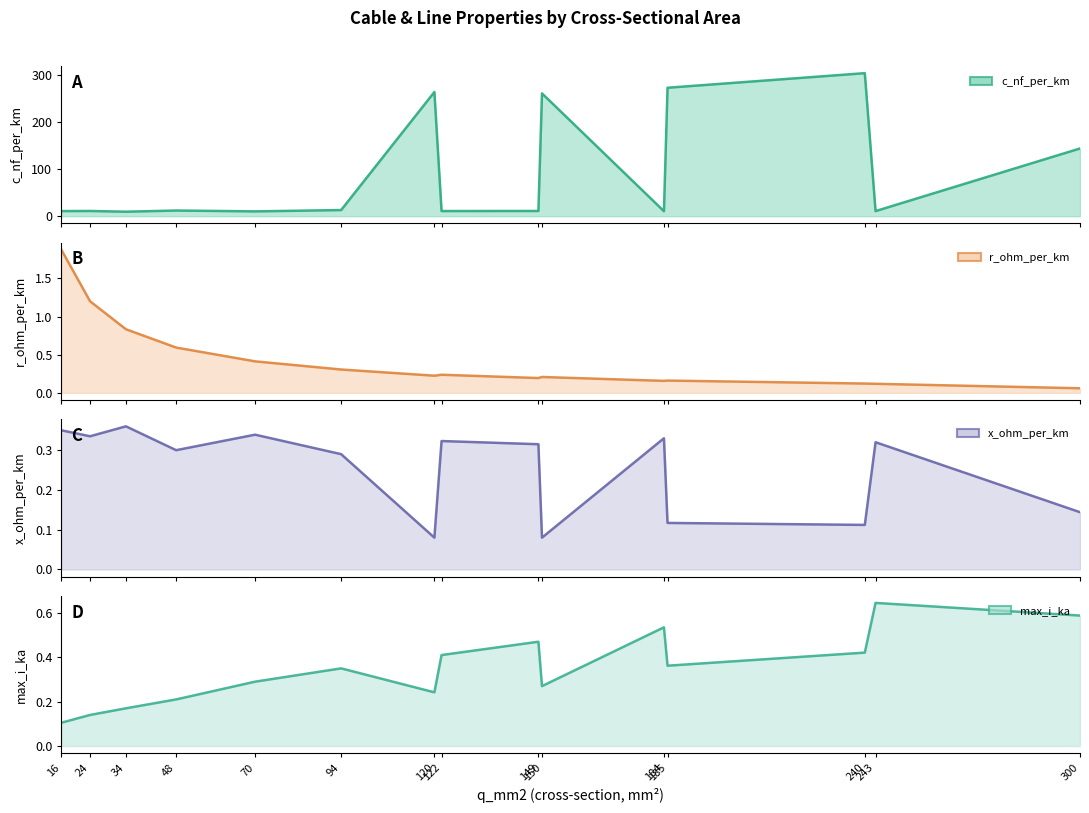

Reading right to left, list all the values displayed in this chart.

c_nf_per_km: 144.0	11.0	304.0	273.0	10.8	261.0	11.2	11.1	264.0	13.2	10.4	12.2	9.7	11.2	11.0
r_ohm_per_km: 0.1	0.1	0.1	0.2	0.2	0.2	0.2	0.2	0.2	0.3	0.4	0.6	0.8	1.2	1.9
x_ohm_per_km: 0.1	0.3	0.1	0.1	0.3	0.1	0.3	0.3	0.1	0.3	0.3	0.3	0.4	0.3	0.3
max_i_ka: 0.6	0.6	0.4	0.4	0.5	0.3	0.5	0.4	0.2	0.3	0.3	0.2	0.2	0.1	0.1